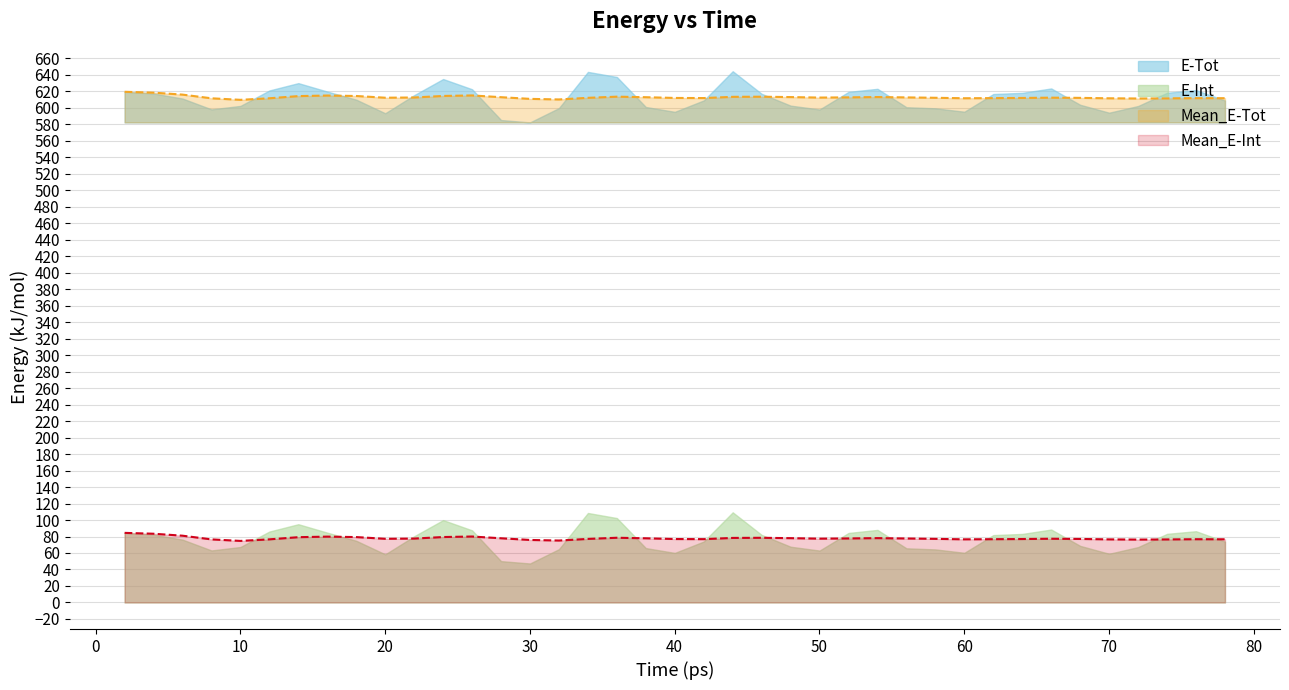

True or false: Mean_E-Int and Mean_E-Tot cross at least once.

False